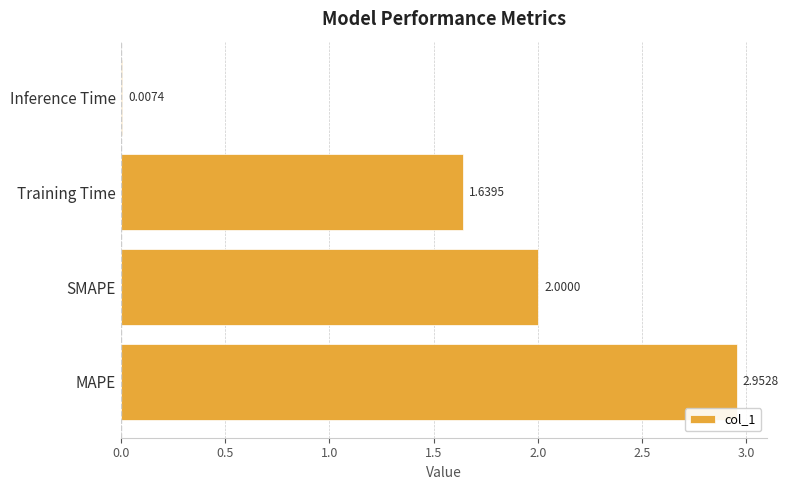

Which category has the highest value across all series?

MAPE